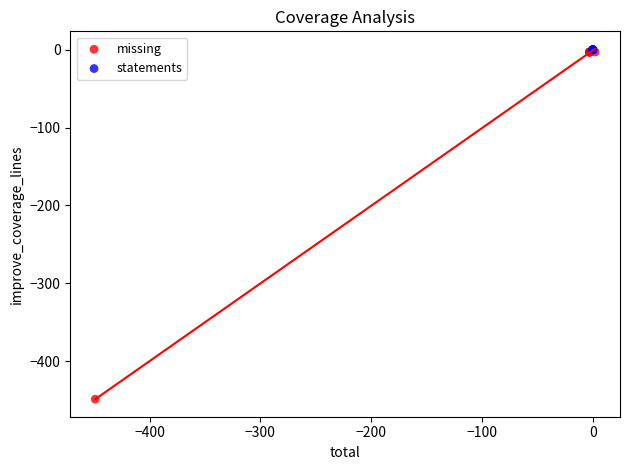

Which series reaches the minimum Y coordinate?

missing